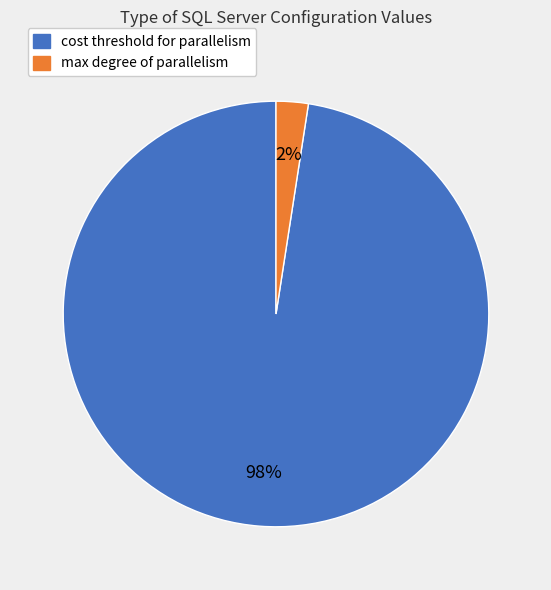

Between cost threshold for parallelism and max degree of parallelism, which is larger?

cost threshold for parallelism